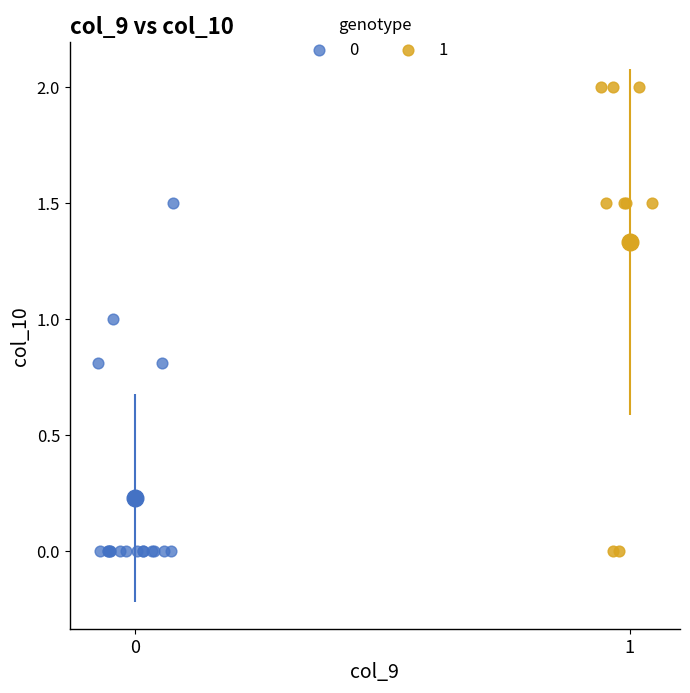

Which series has the largest Y range (max minus min)?

1